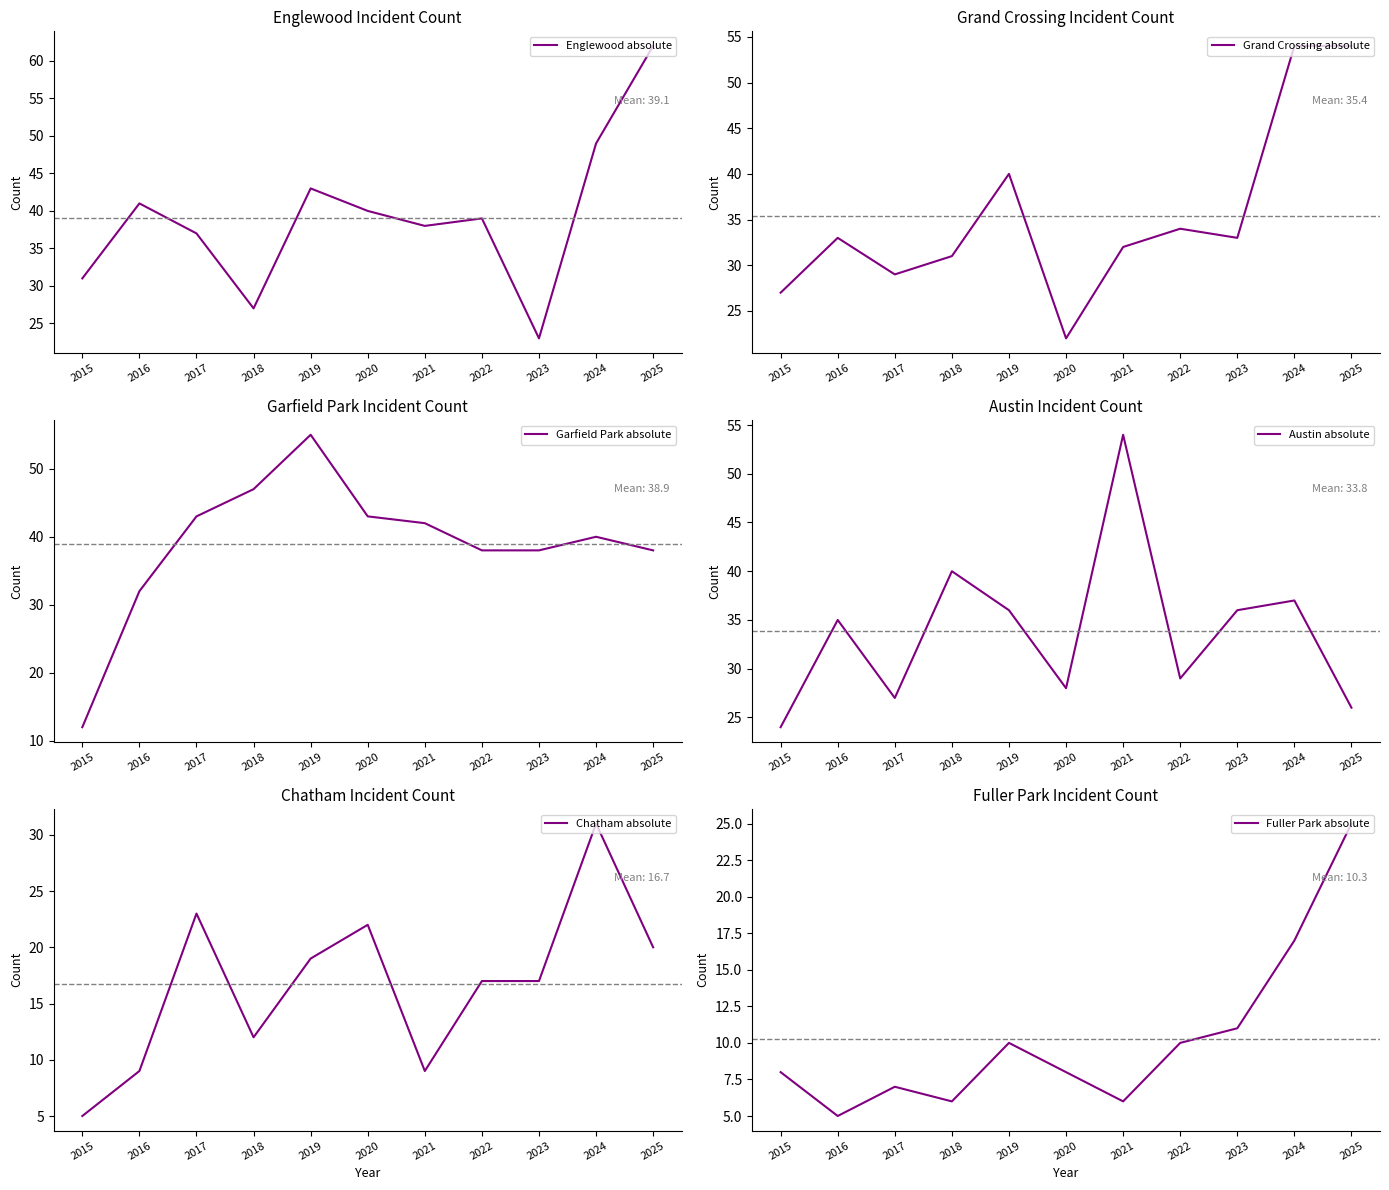

In Grand Crossing absolute, how many points are lower than both neighbors (excluding endpoints)?

3